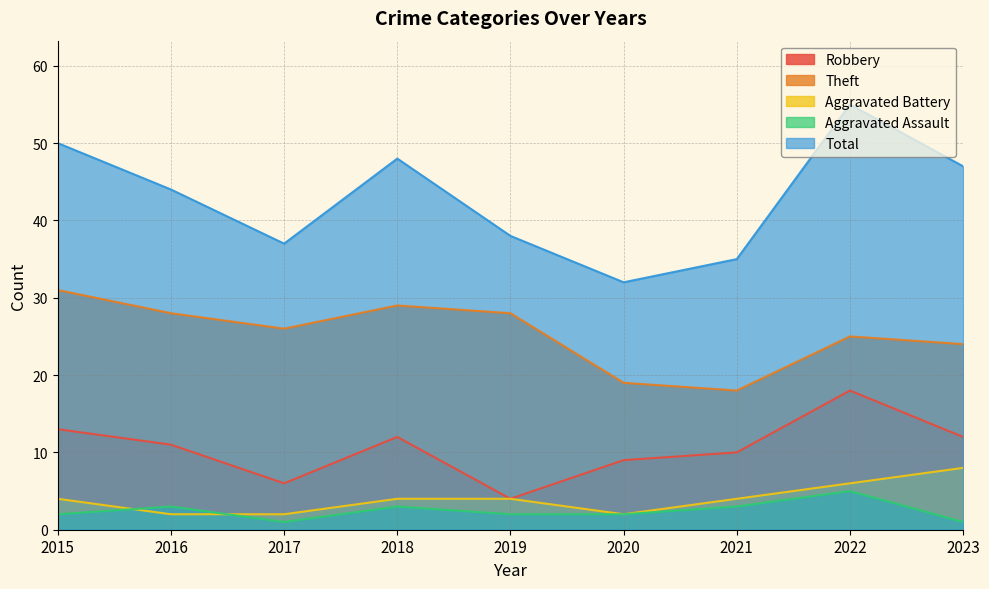

Where does the Theft series first go above 26?

2015